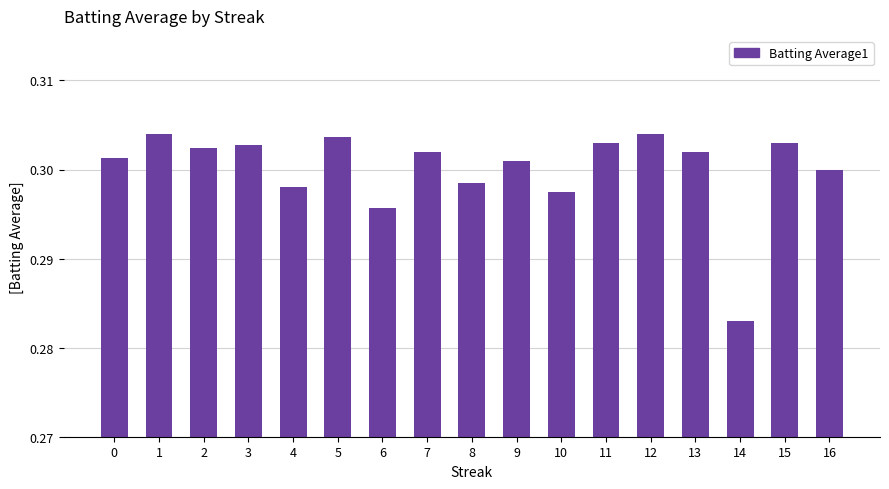

Which label corresponds to the smallest value in the chart?

14